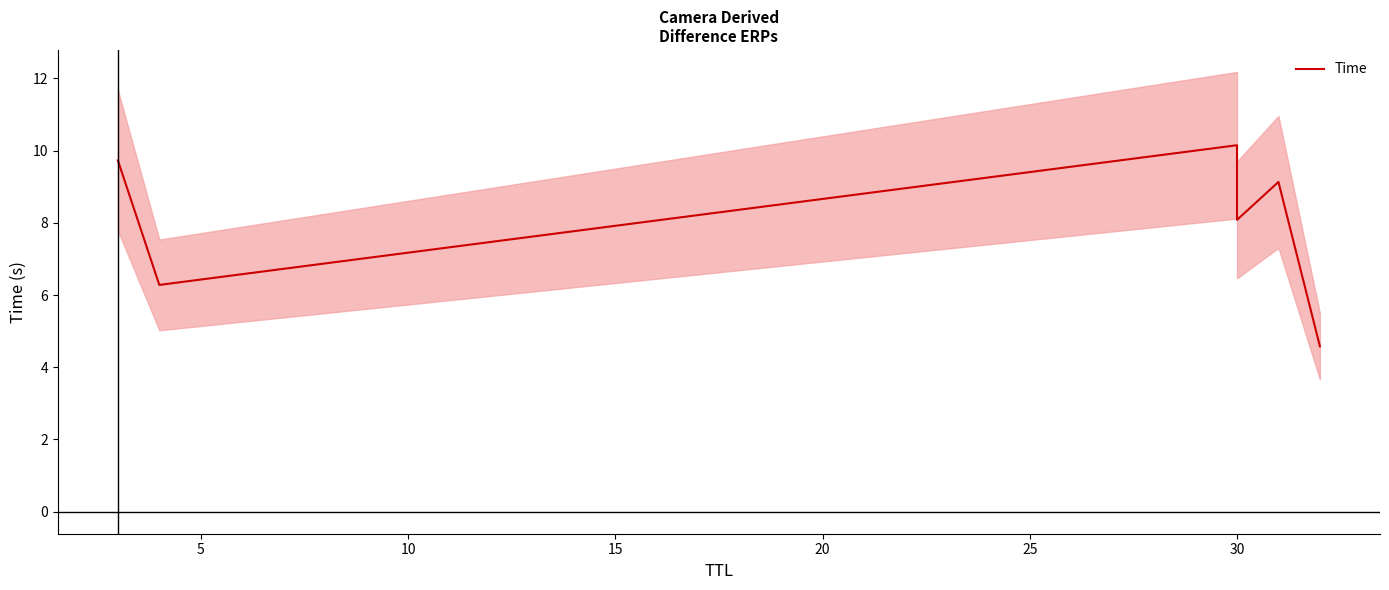

Reading right to left, extract all data points from this chart.

4.6	9.1	8.1	10.1	6.3	9.7